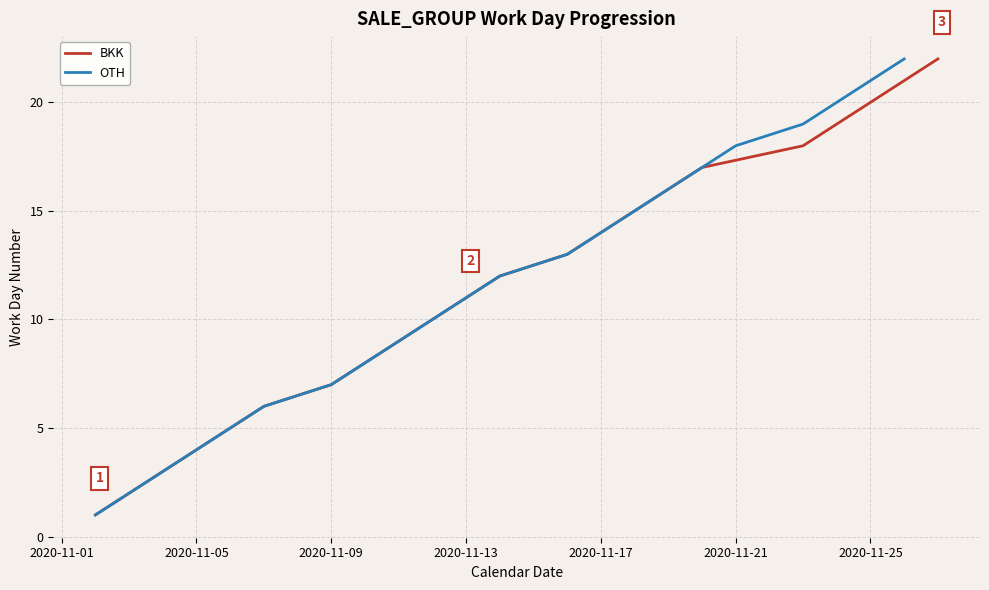

How many lines are shown in the chart?

2